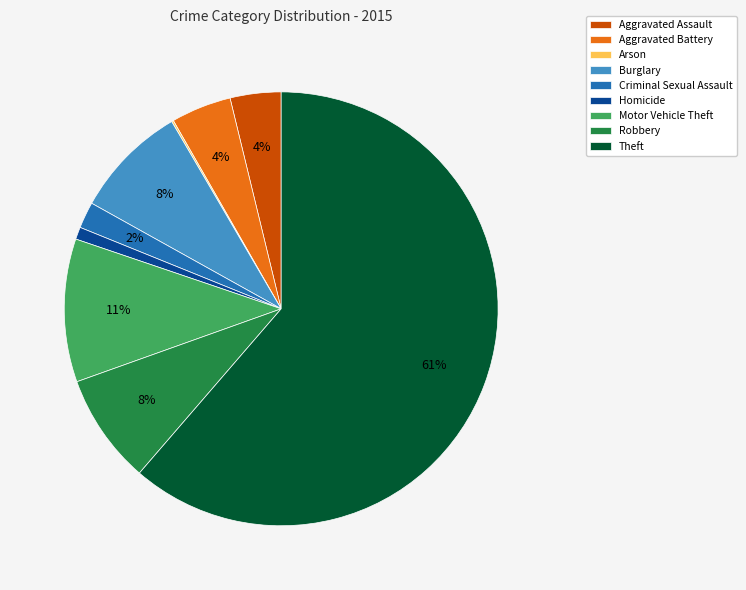

What is the largest slice in the pie chart?

Theft